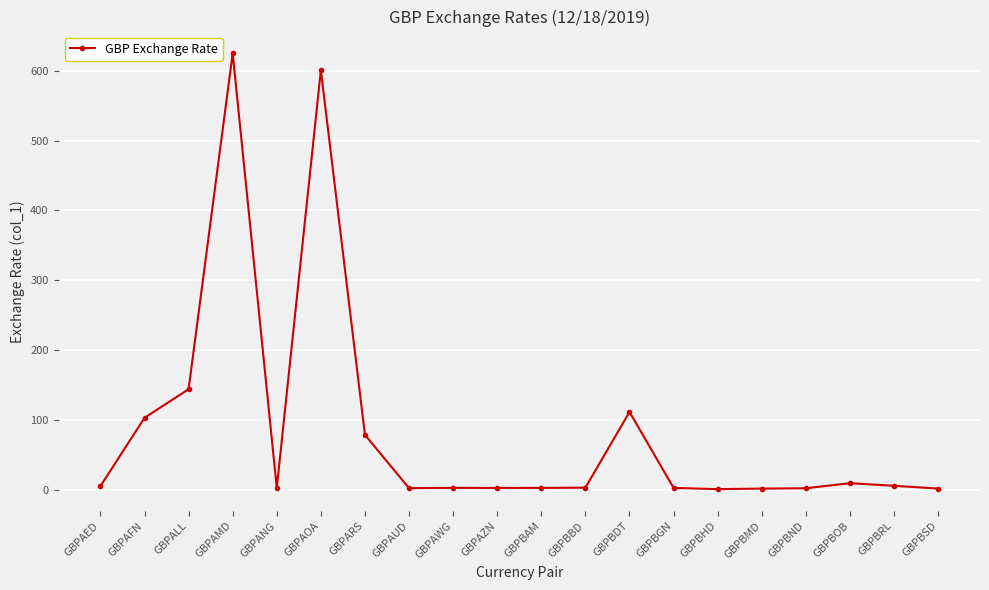

What is the smallest value displayed?

0.5